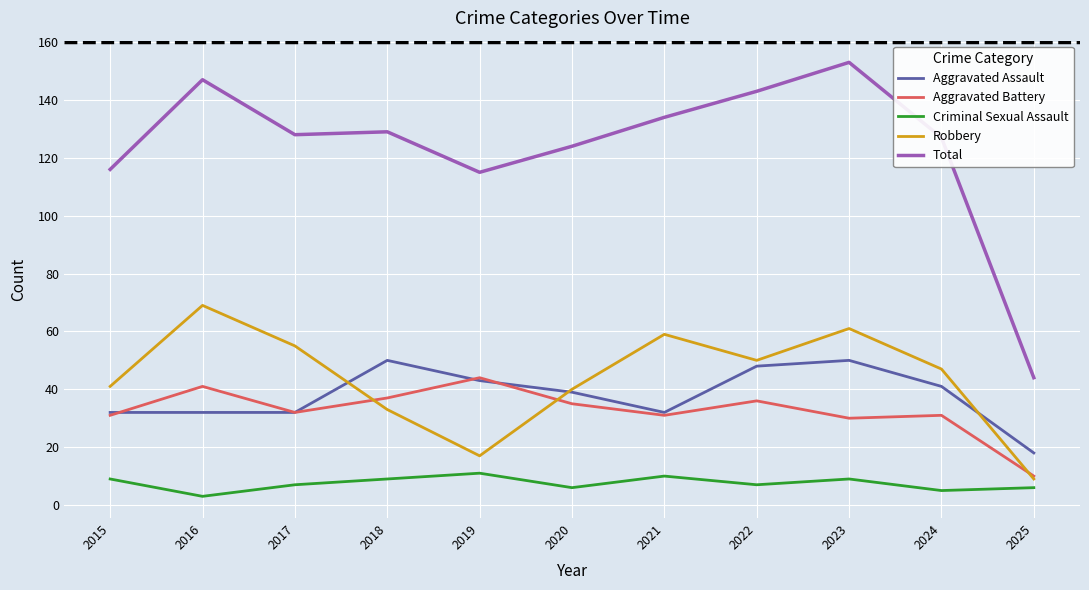

True or false: Total and Robbery intersect in this chart.

False